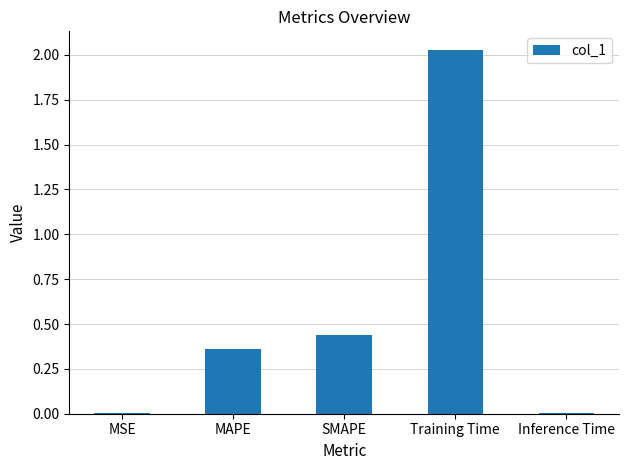

Which category has the highest value across all series?

Training Time